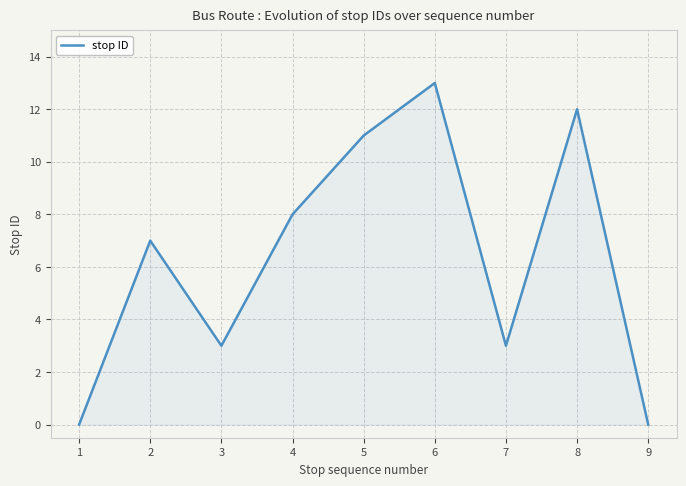

Where is the first local minimum?

3